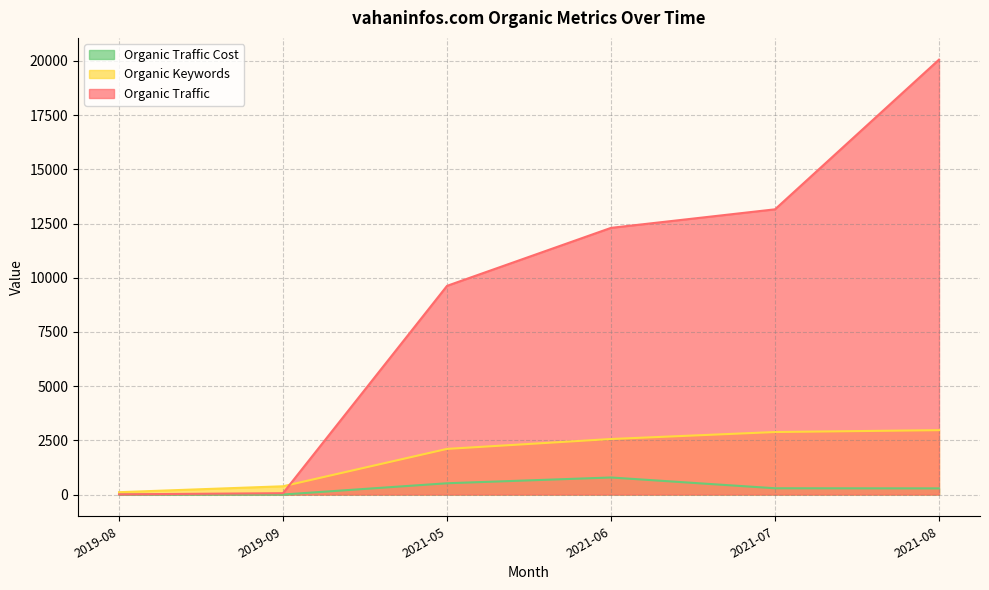

How many lines are shown in the chart?

3